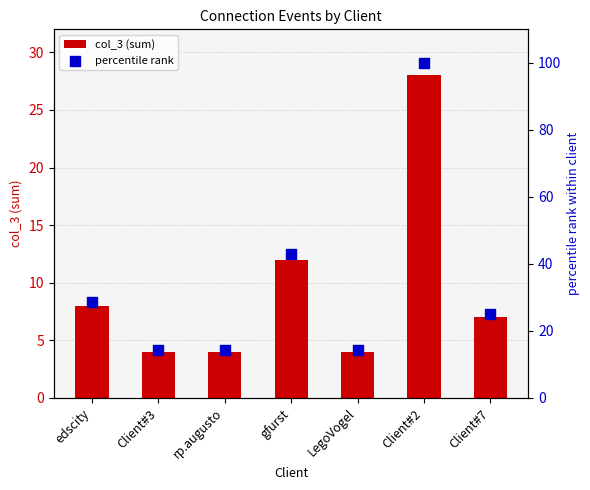

What are all the series names shown in the legend?

col_3 (sum), percentile rank